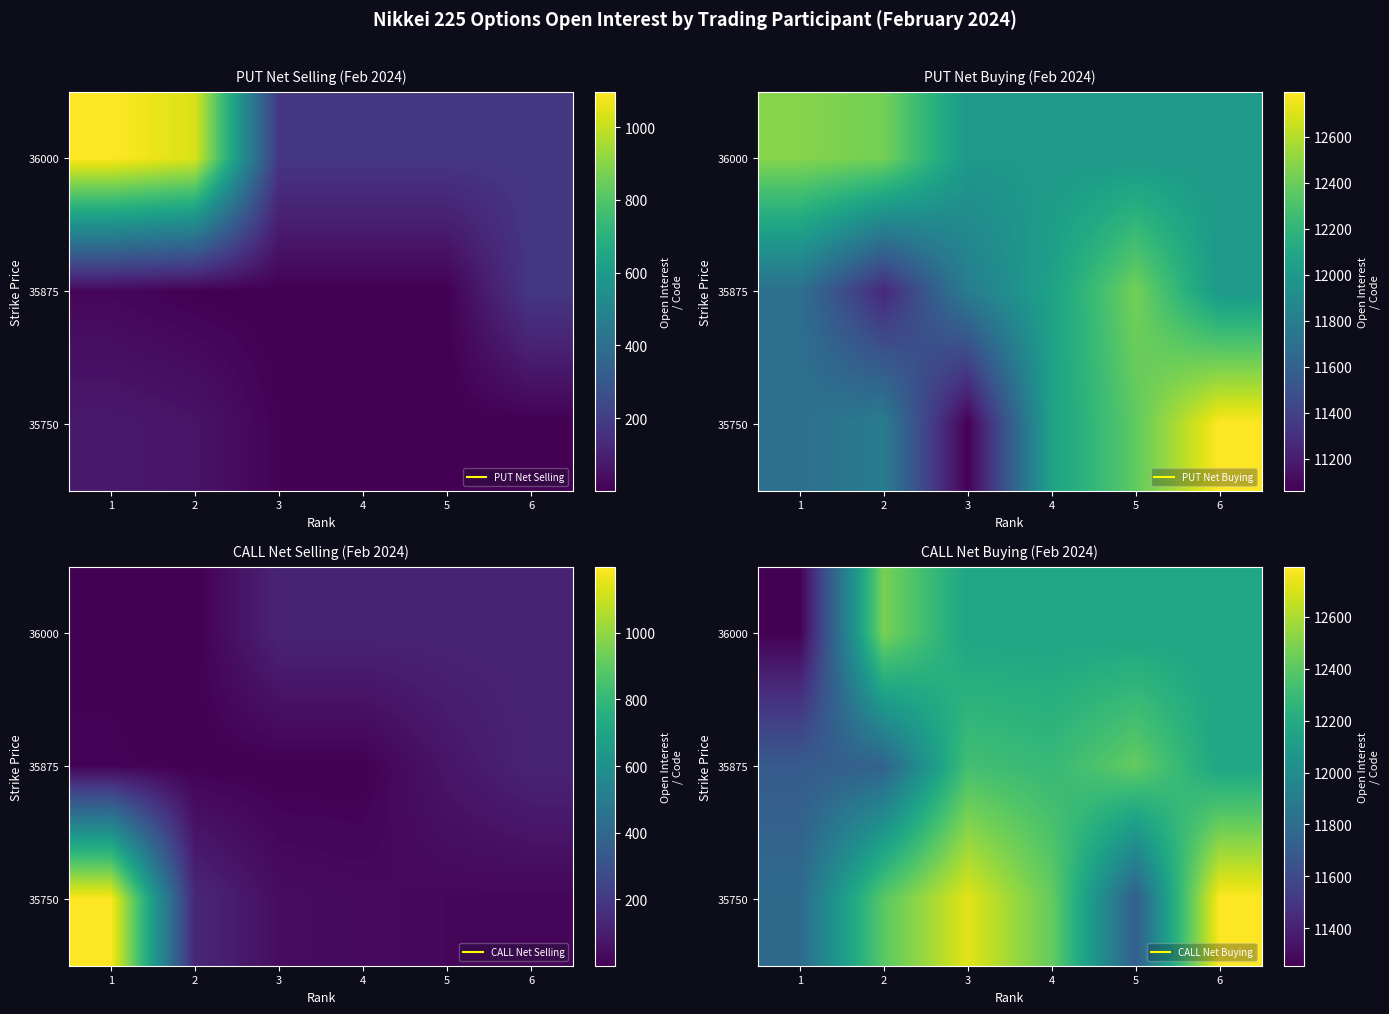

What is the total value across all series at 4?

36875.2